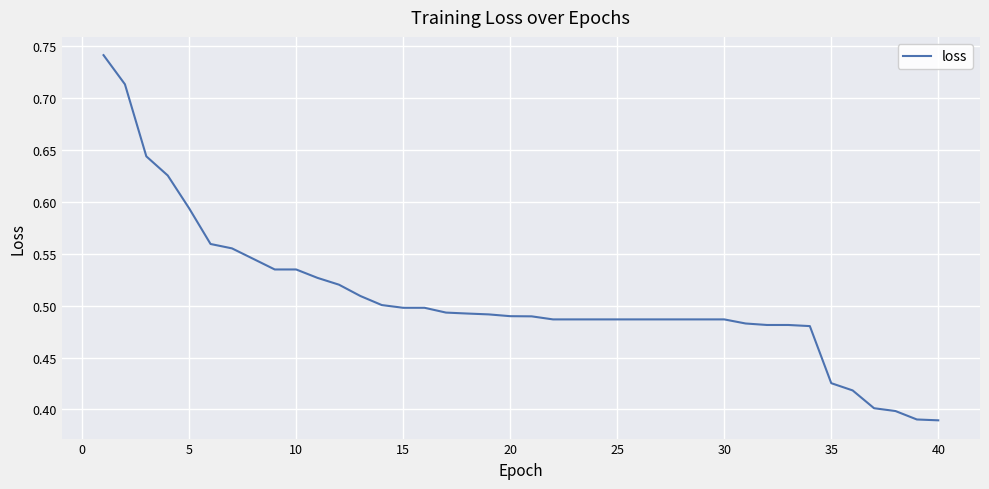

How many lines are shown in the chart?

1